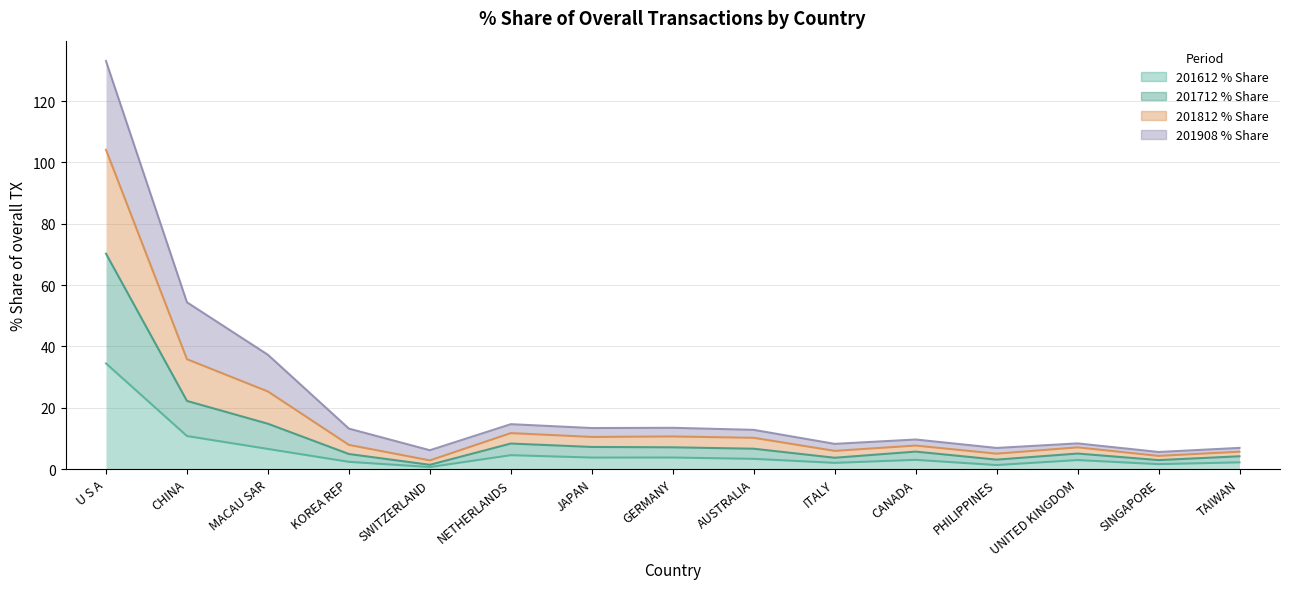

Does the chart have visible grid lines?

Yes